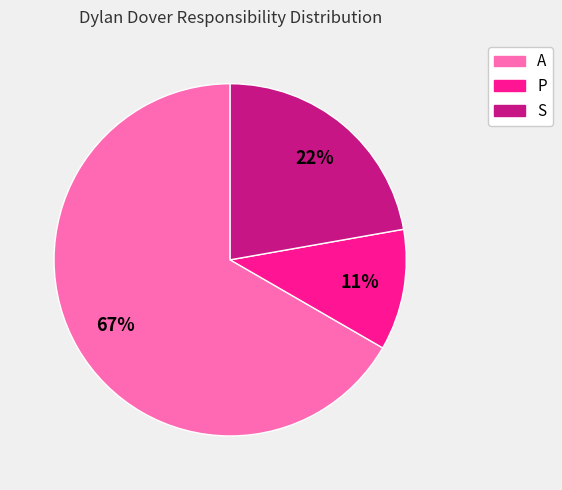

Does A account for over 50% of the chart?

Yes